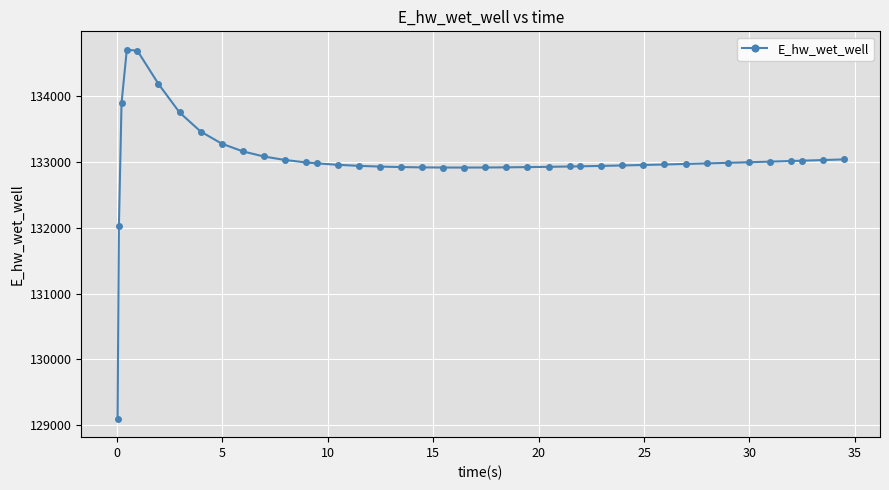

What is the value of the 35th point from the left?

132995.5